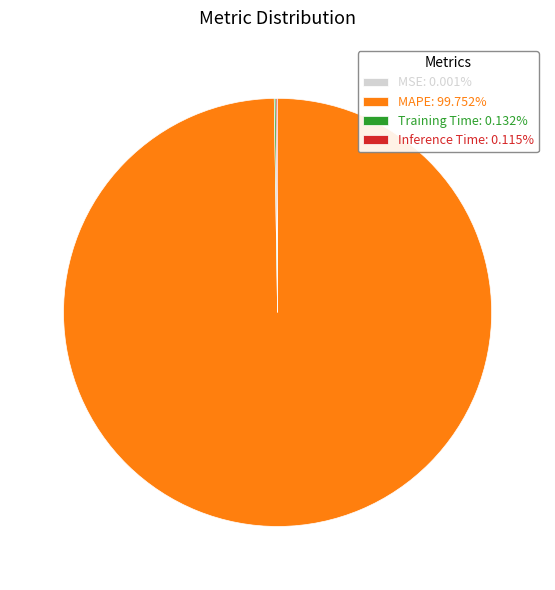

Does any single category account for the majority?

Yes